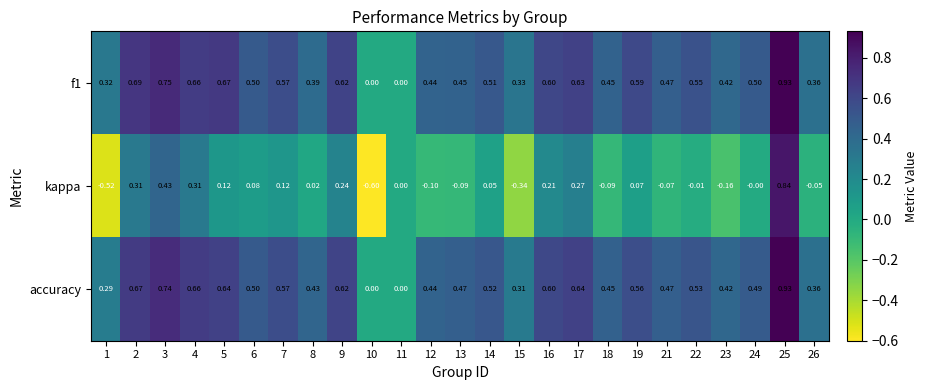

Which series changed the most between 13 and 14?

kappa